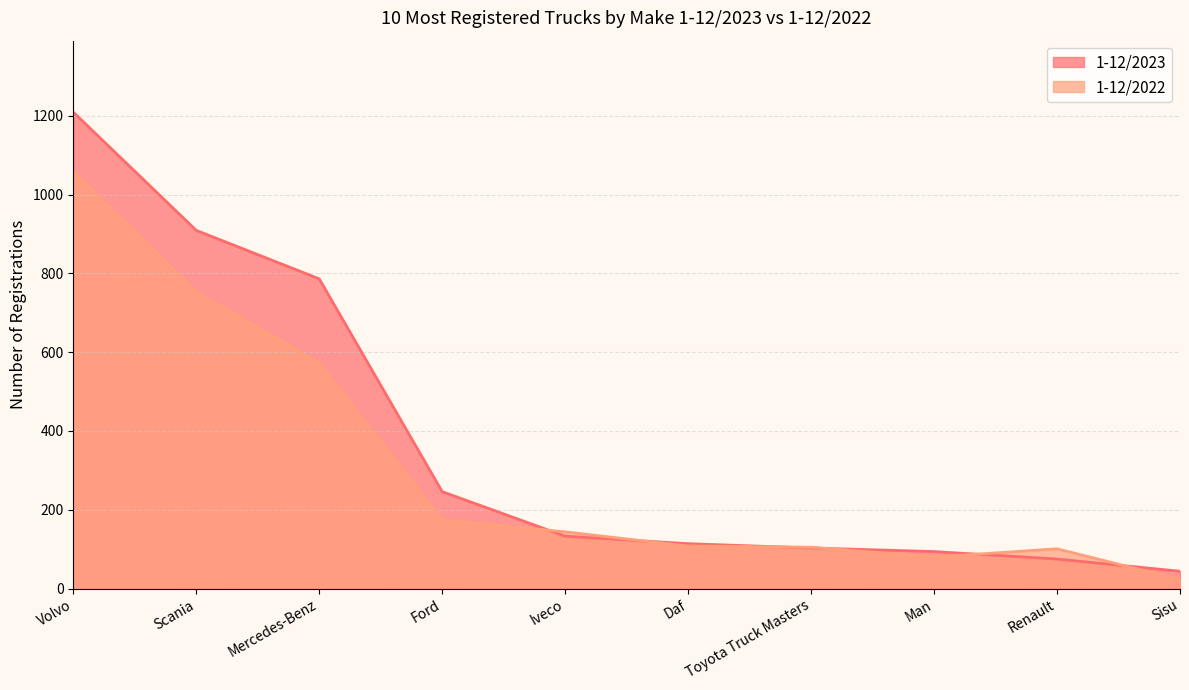

At Sisu, list the series in order from smallest to largest.

1-12/2022, 1-12/2023